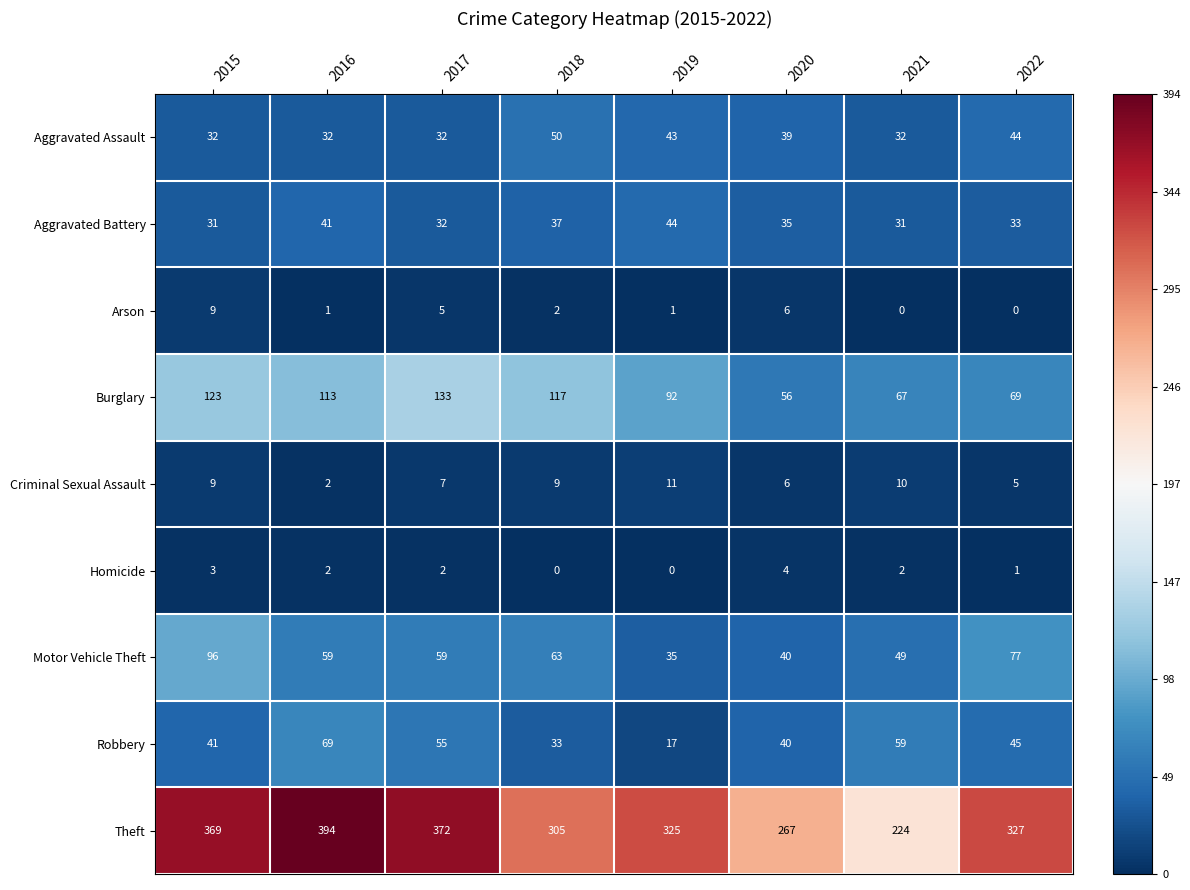

True or false: Motor Vehicle Theft has a value of 77 at 2022.

True